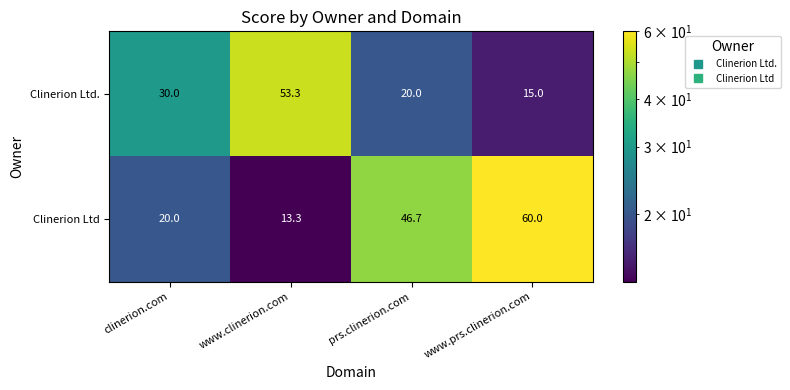

How many categories are shown in the chart?

4